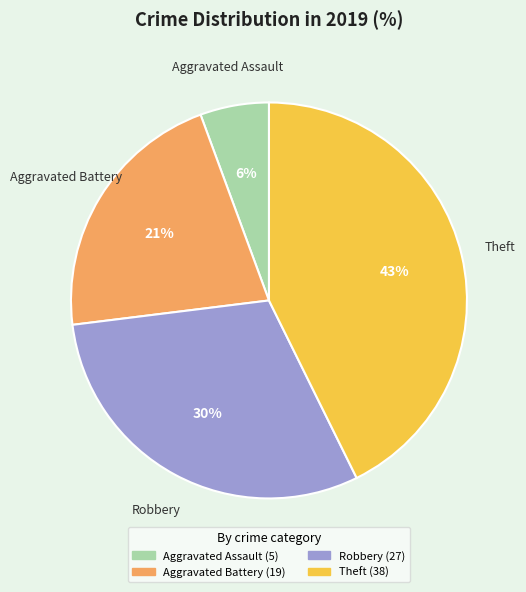

True or false: Aggravated Battery accounts for 16% of the total.

False